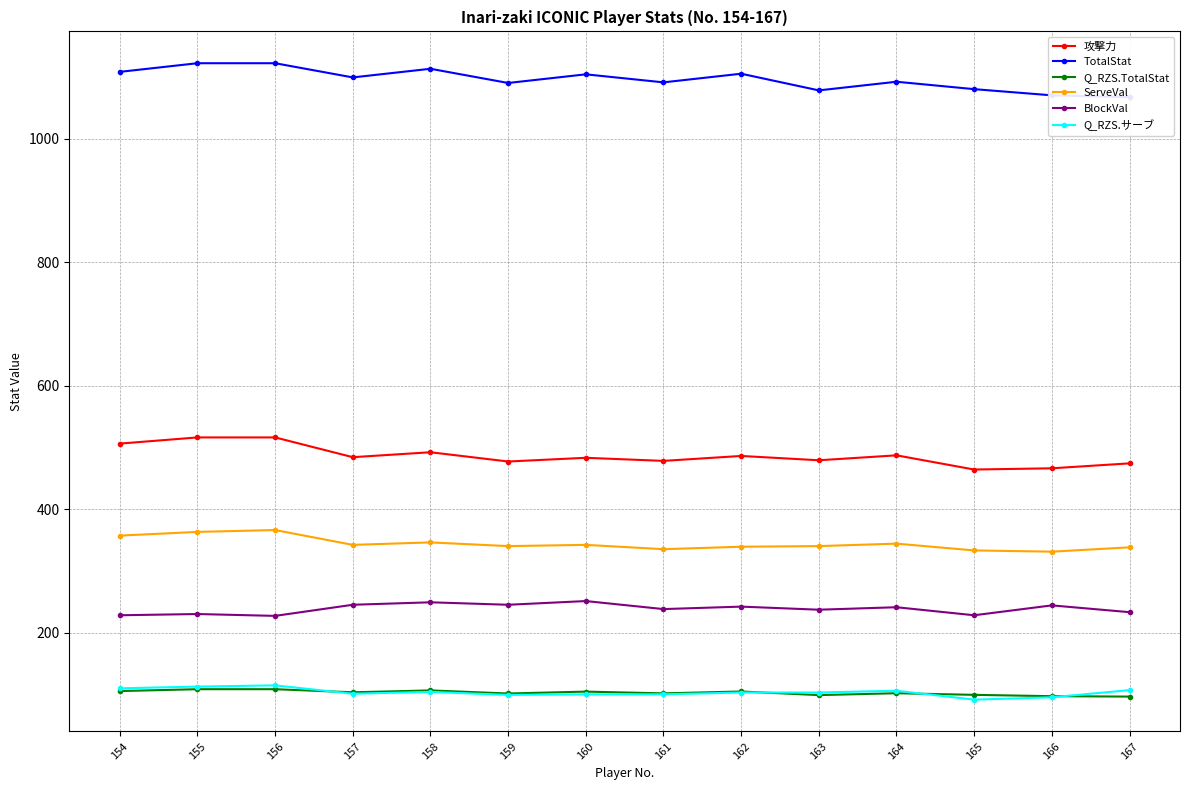

What is the total value across all series at 159?

2352.3